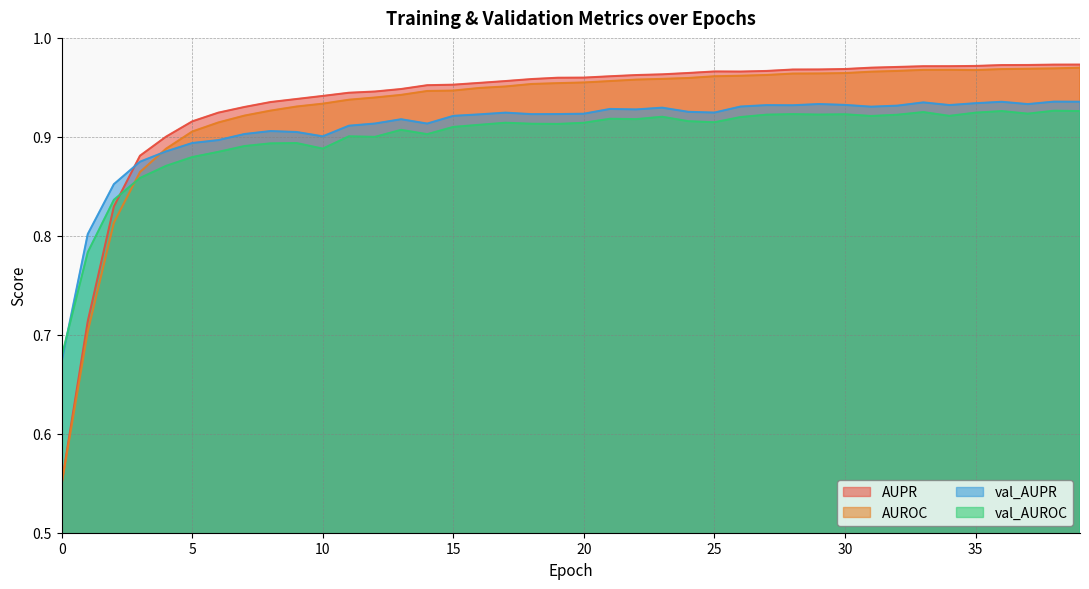

How many interior local valleys does the val_AUPR series have?

9